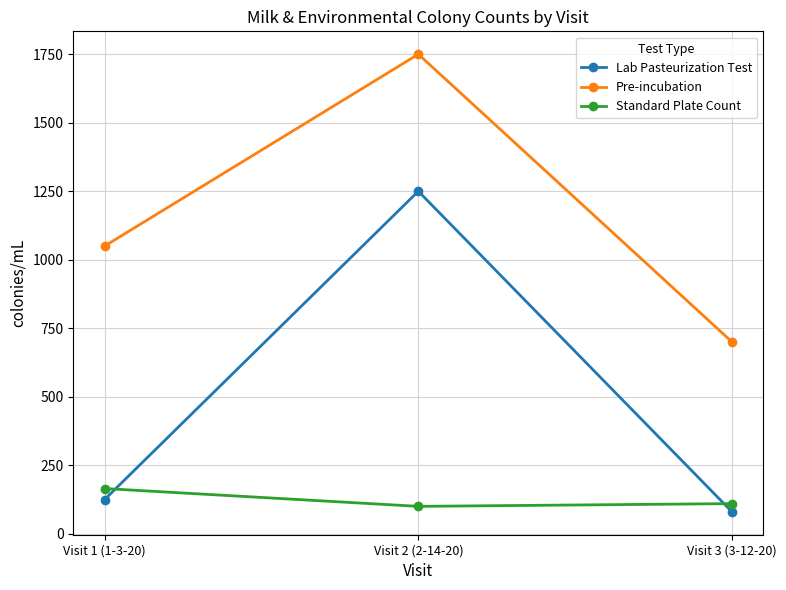

How many distinct data groups are displayed?

3